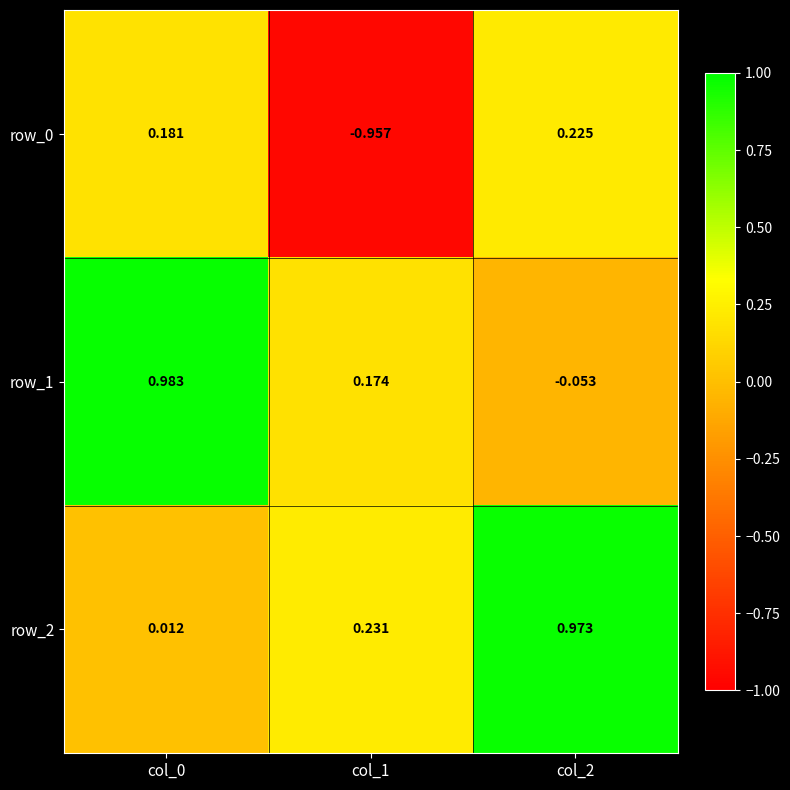

How many row_0 values are between 0 and 1?

2